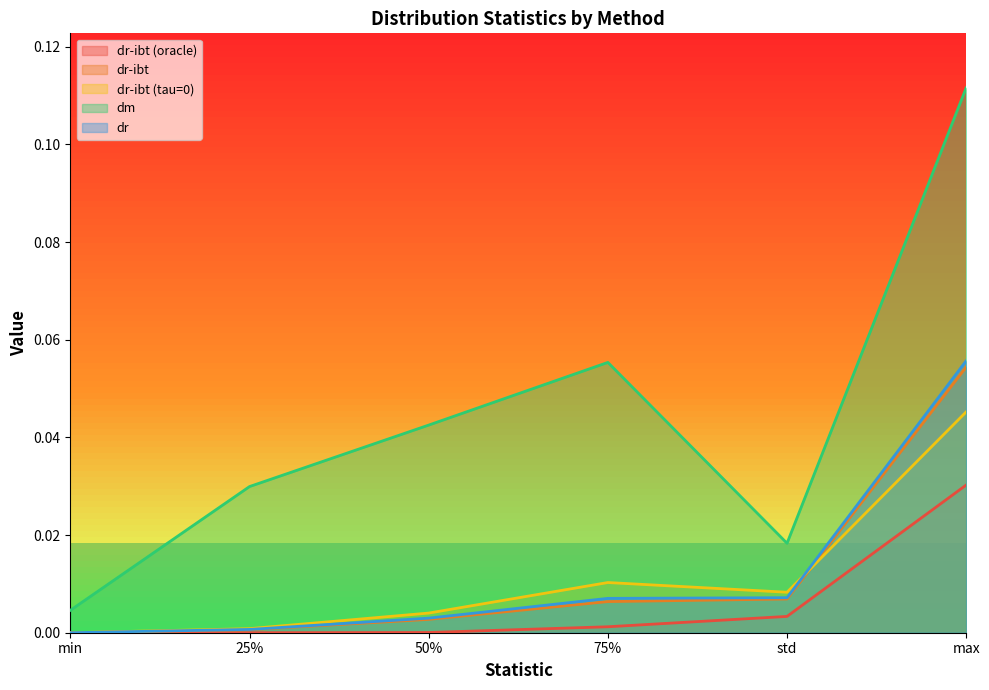

Is the value of dr-ibt (oracle) at 50% greater than the value of dm at 75%?

No